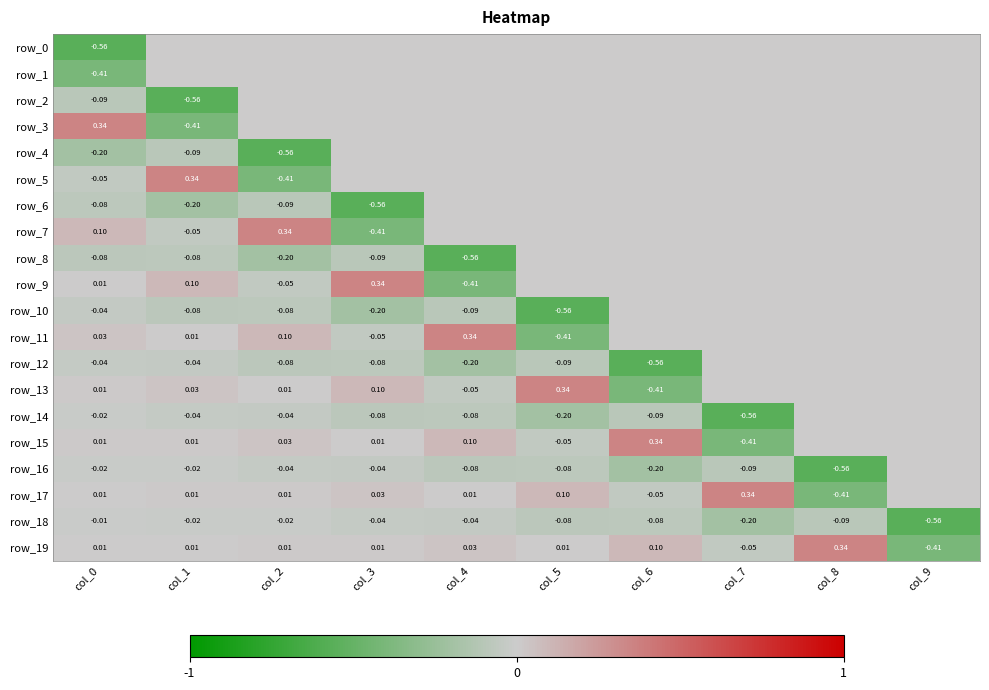

How many values in row_15 are below zero?

2